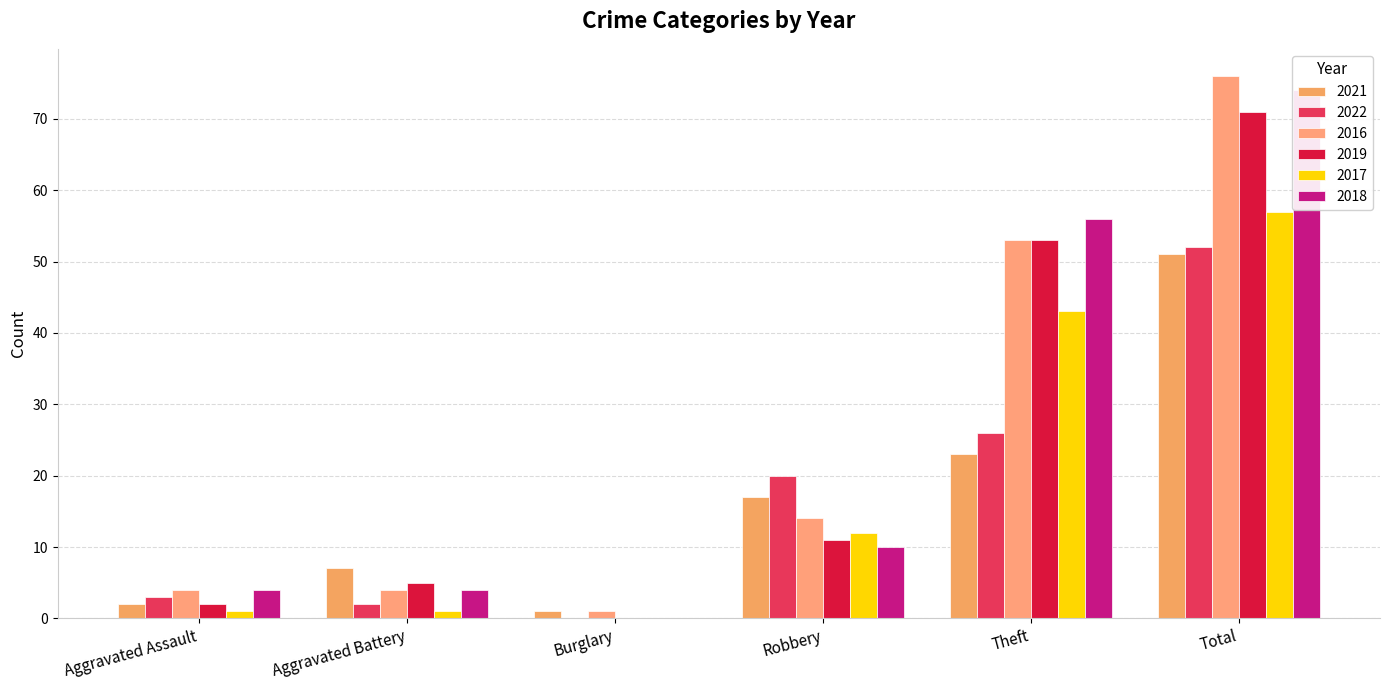

What are all the series names shown in the legend?

2021, 2022, 2016, 2019, 2017, 2018